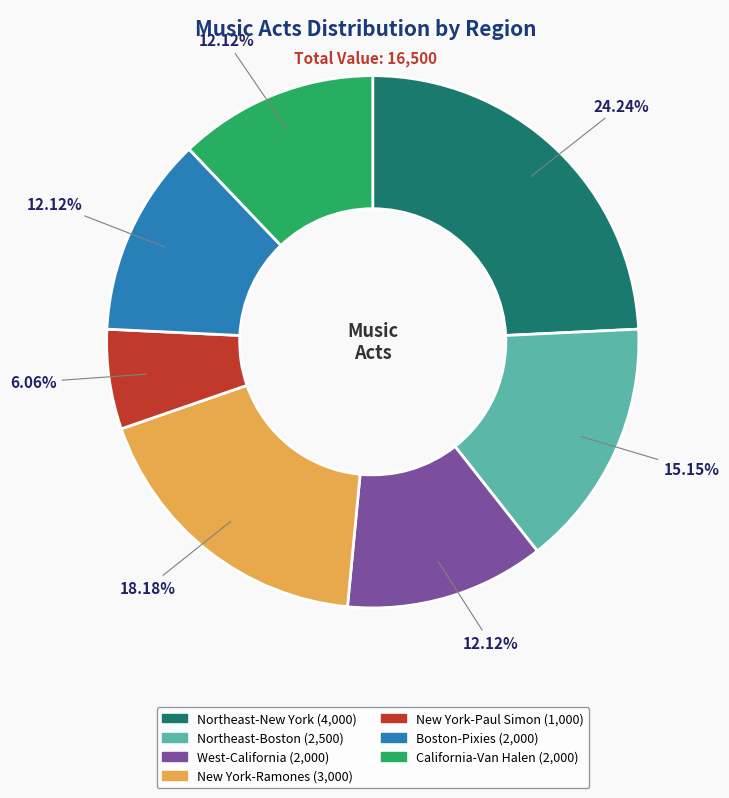

Does any single category account for the majority?

No